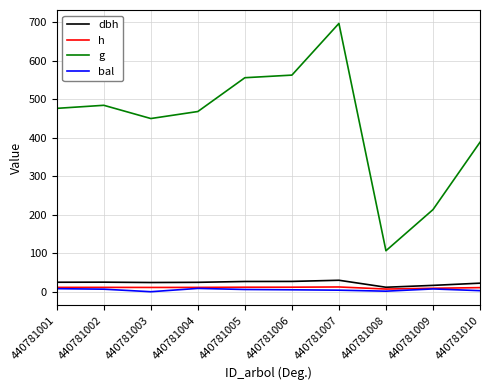

What is the average value of the dbh series?

23.1